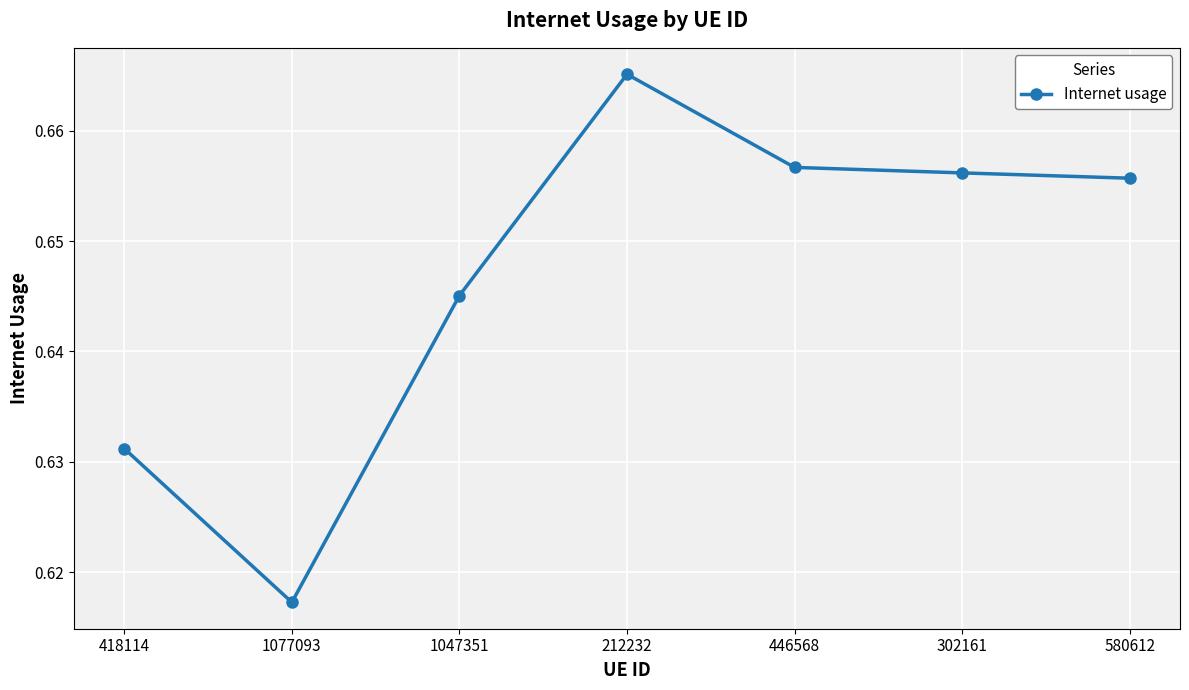

True or false: the data shows 0.4 at 580612.

False